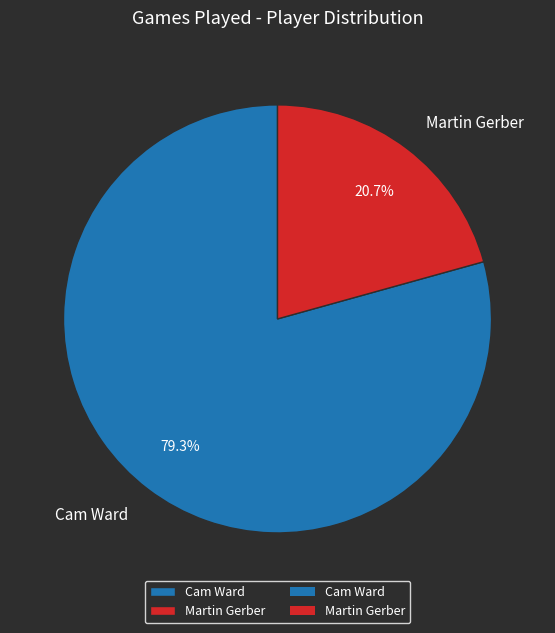

What is the majority slice?

Cam Ward